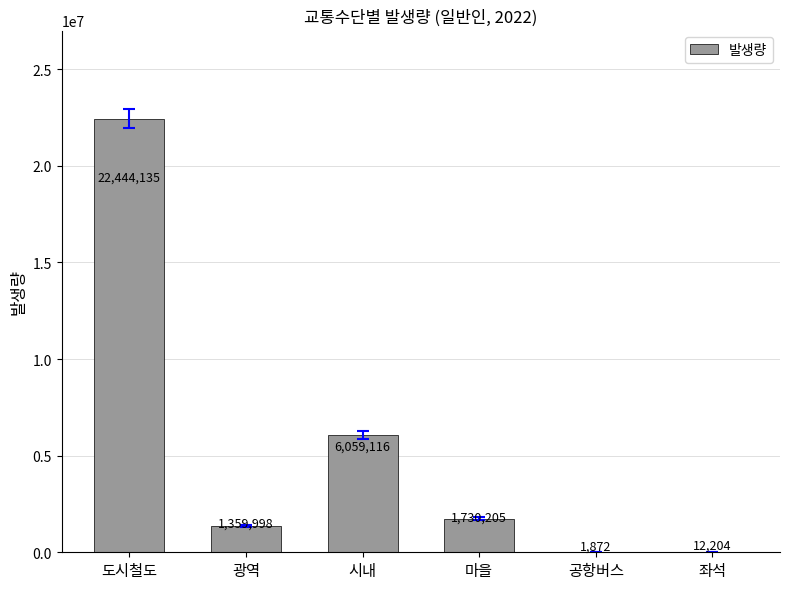

At which category does the chart reach its peak across all series?

도시철도